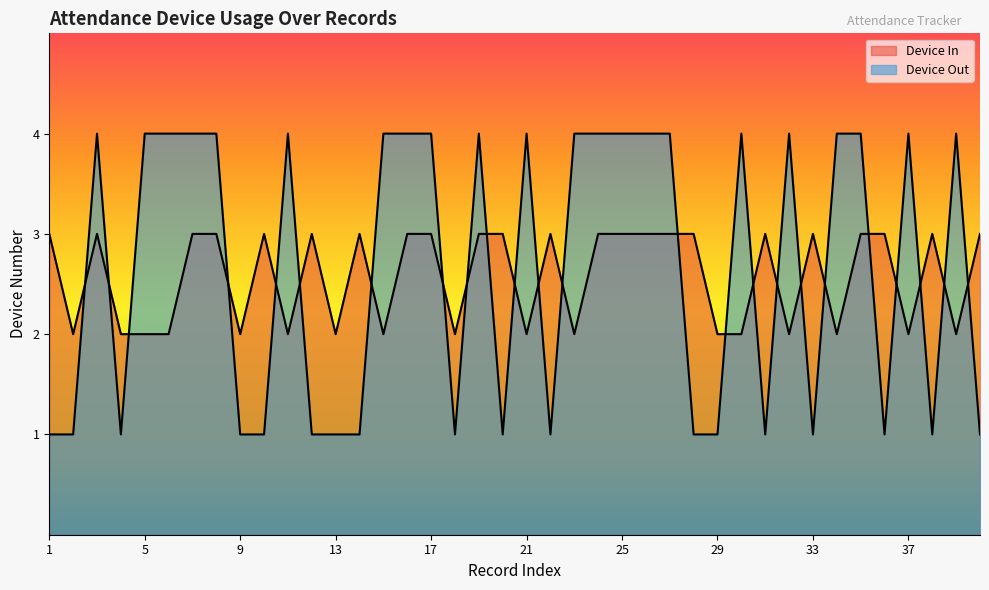

At which category is the sum across all series the highest?

3